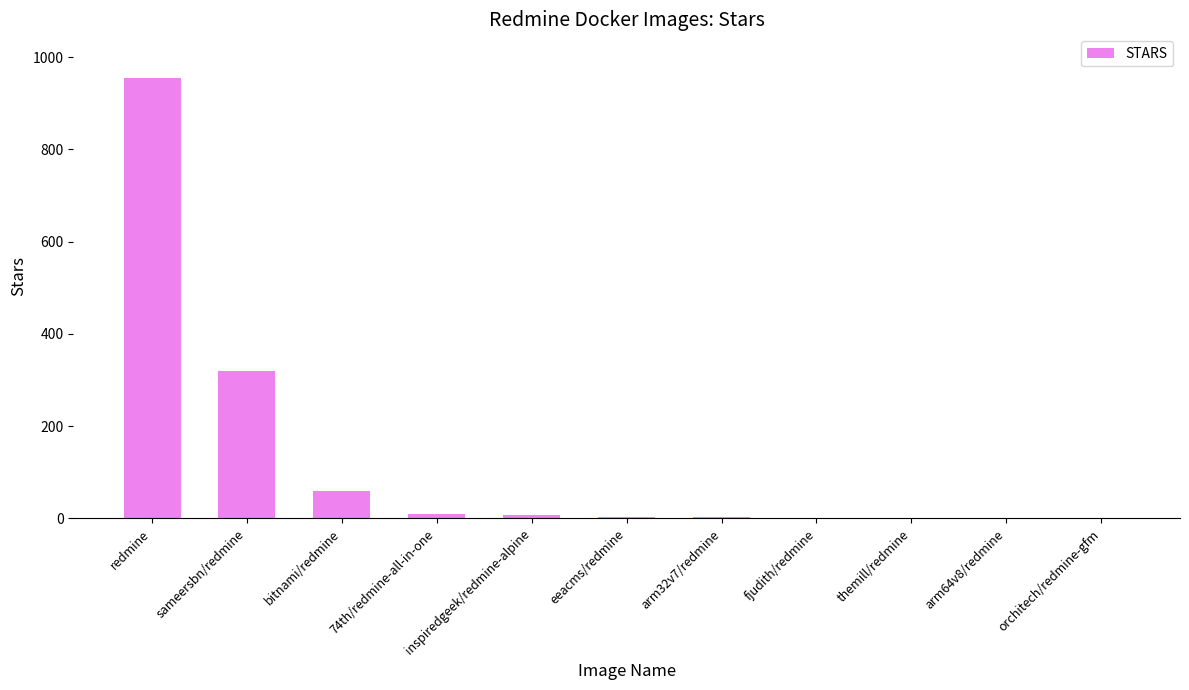

Which category has the highest value across all series?

redmine